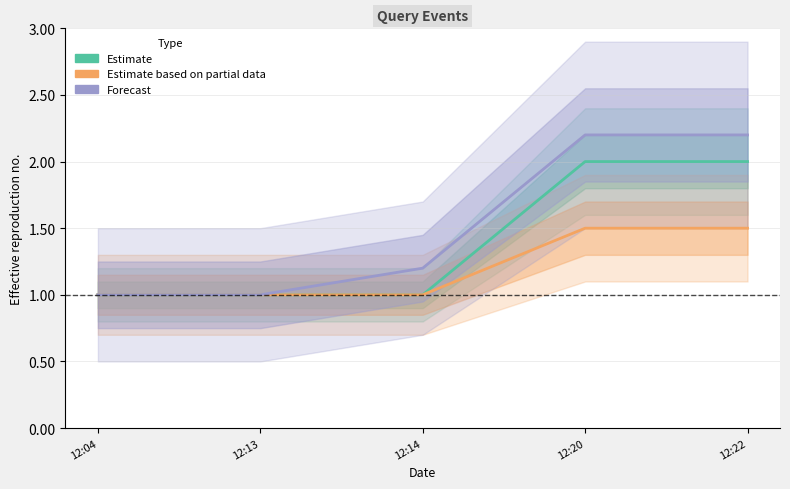

Between 12:20 and 12:14, which is larger?

12:20